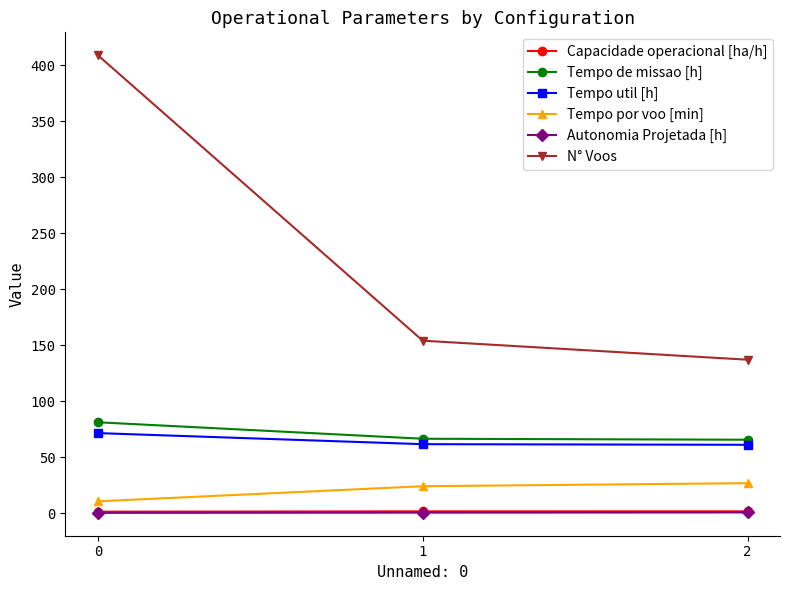

What is the difference between the maximum and second lowest values in the Tempo util [h] series?

9.9